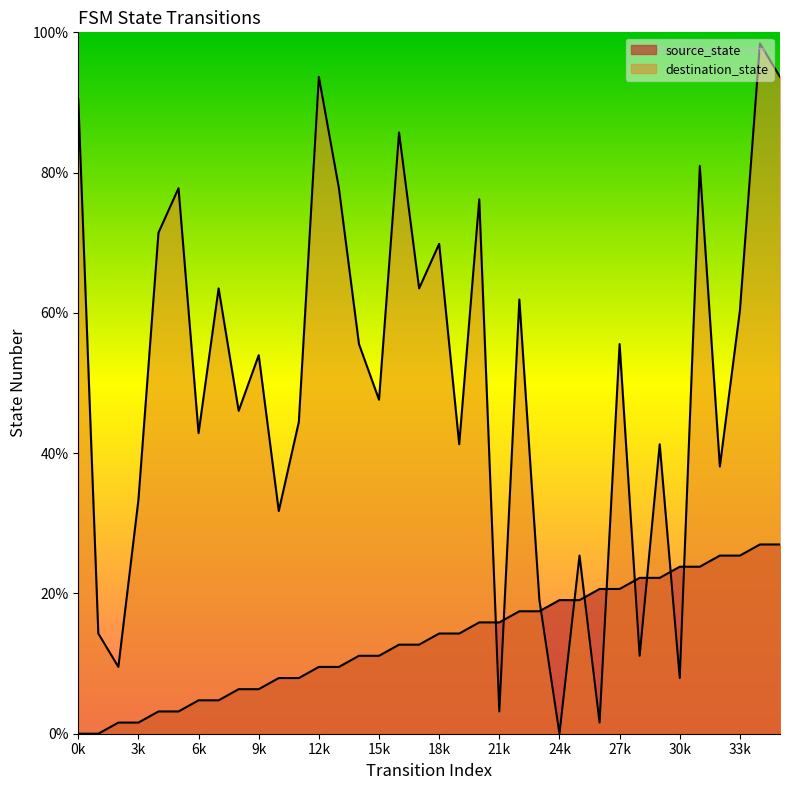

At how many categories does at least one series exceed 41?

24